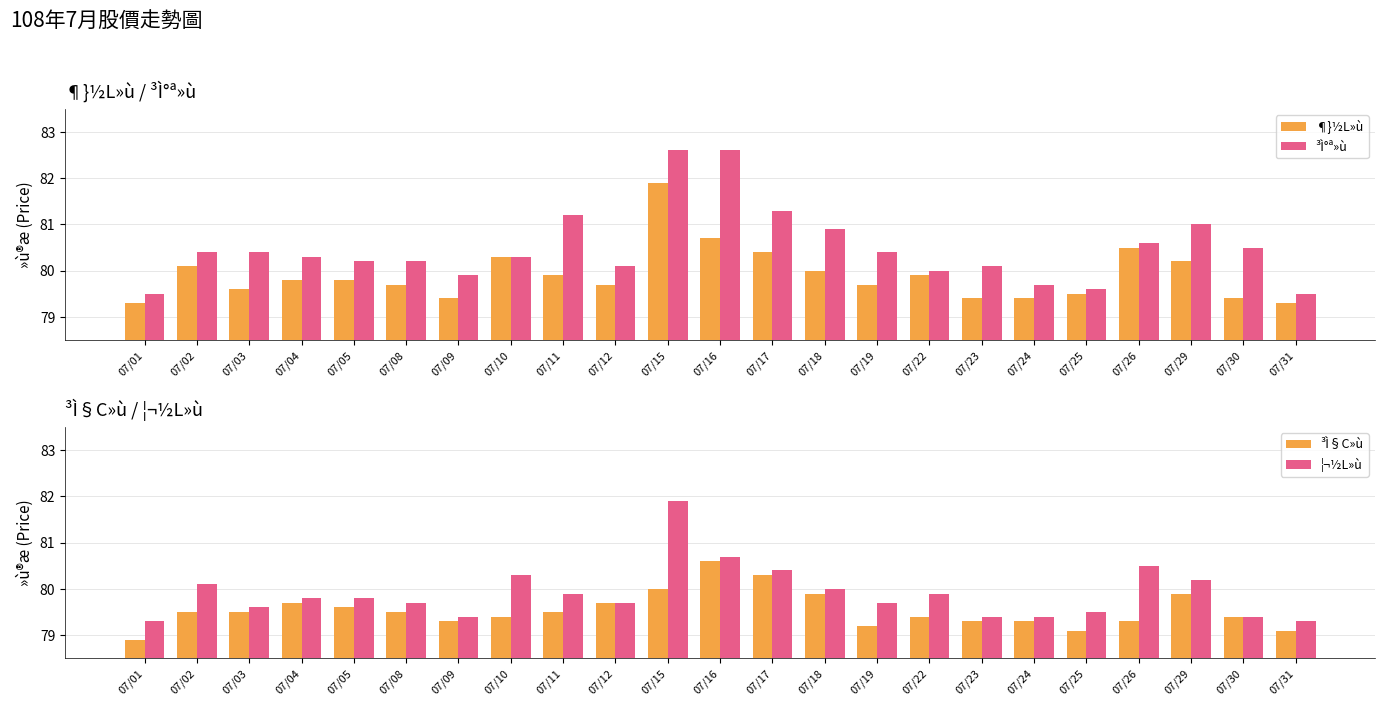

What is the difference between the second highest and minimum values in the ³Ì§C»ù series?

1.4